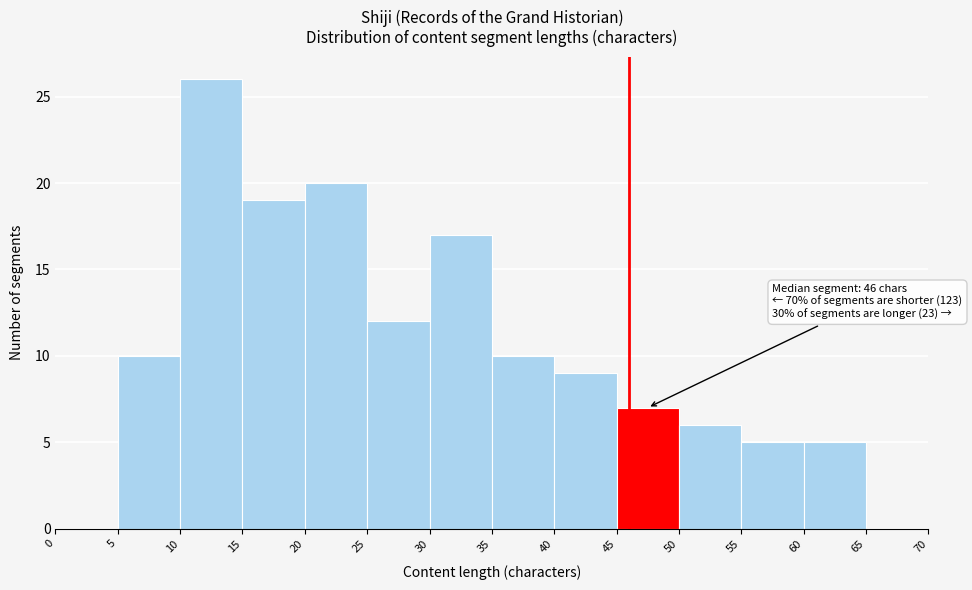

Which range on the x-axis has the tallest bar?

10 to 15